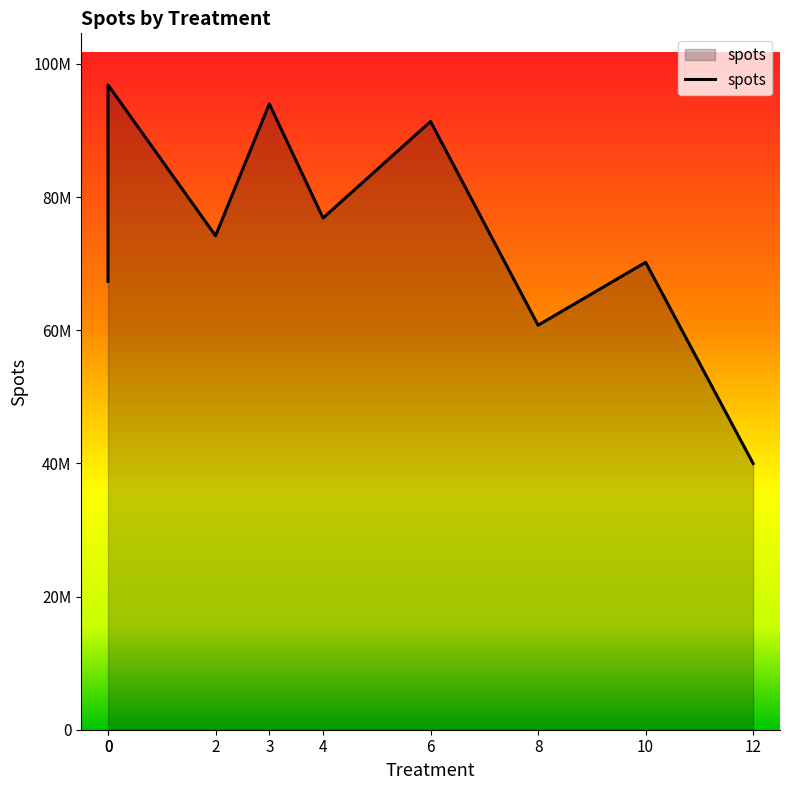

List the labels in order of value, largest first.

0, 3, 6, 4, 2, 10, 0, 8, 12